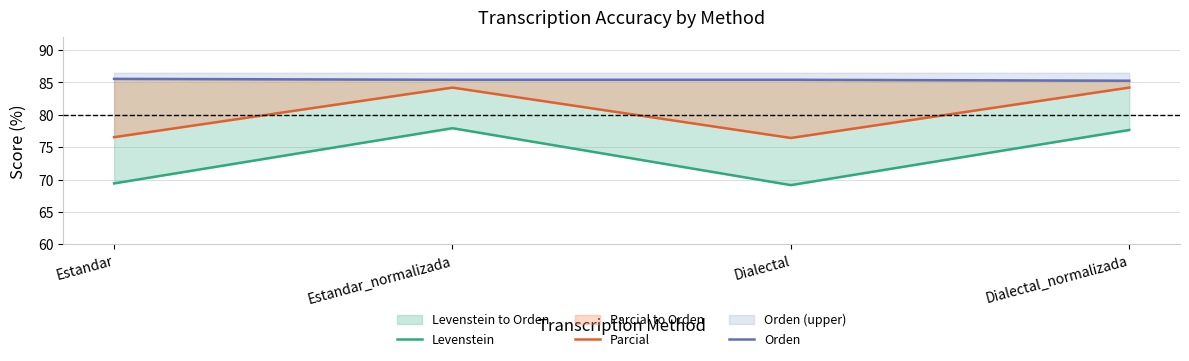

Does the chart have visible grid lines?

Yes